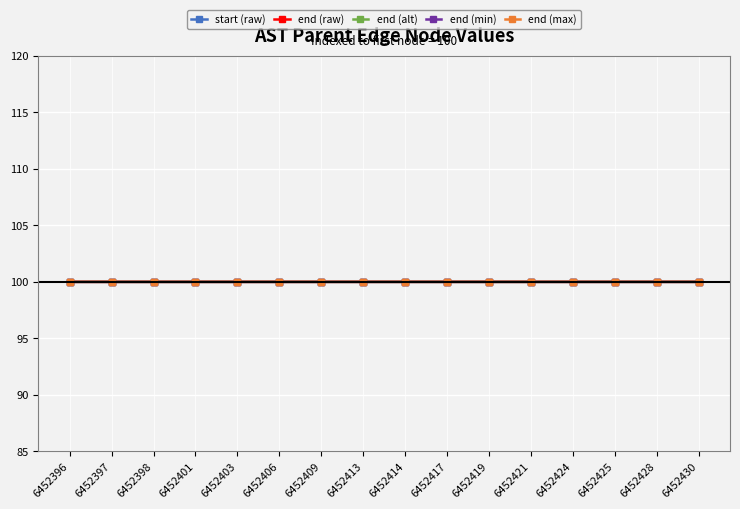

True or false: start (raw) and end (max) intersect in this chart.

False